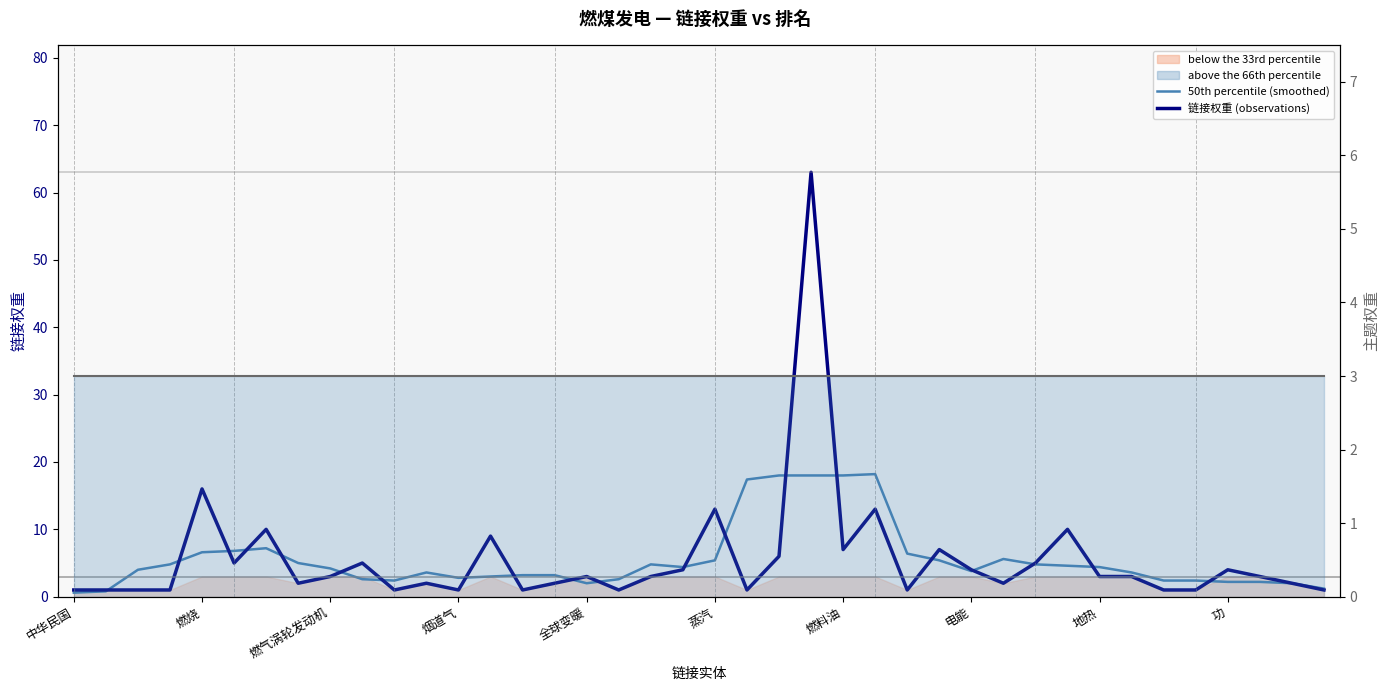

How many lines are shown in the chart?

3